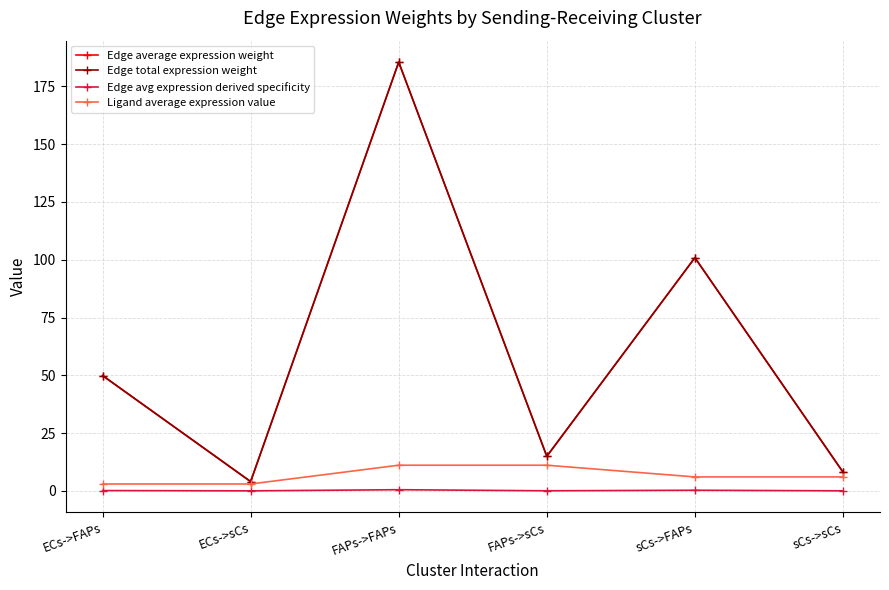

Is it true that Edge total expression weight equals 4.0 at ECs->sCs?

True